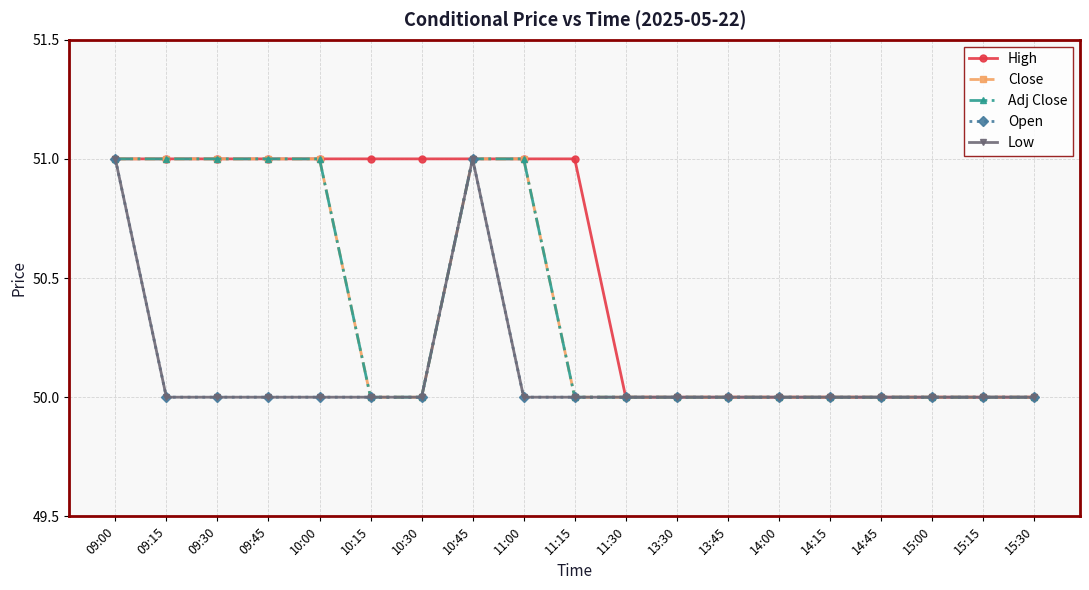

At which category is the sum across all series the highest?

09:00